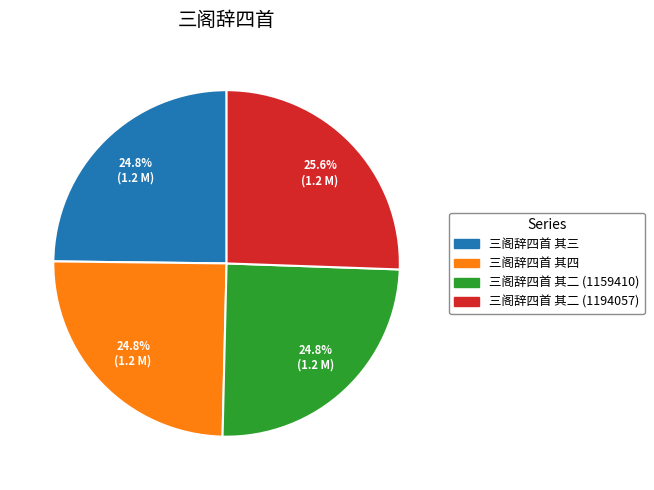

To the nearest percent, what is the difference between the largest and smallest slice percentages?

1%